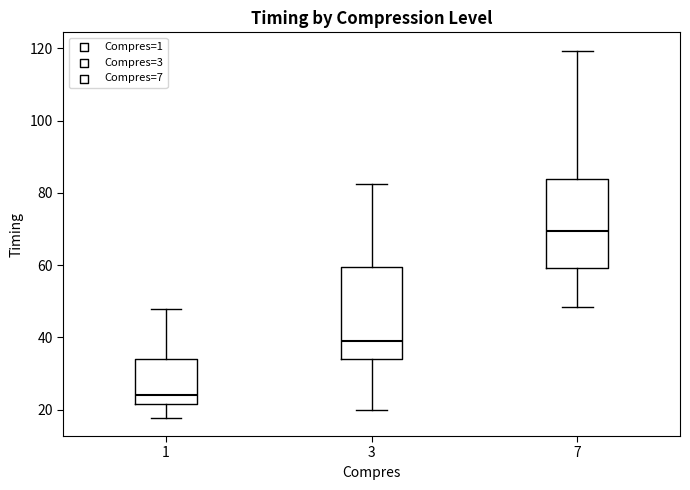

Which box's median line is the lowest?

1